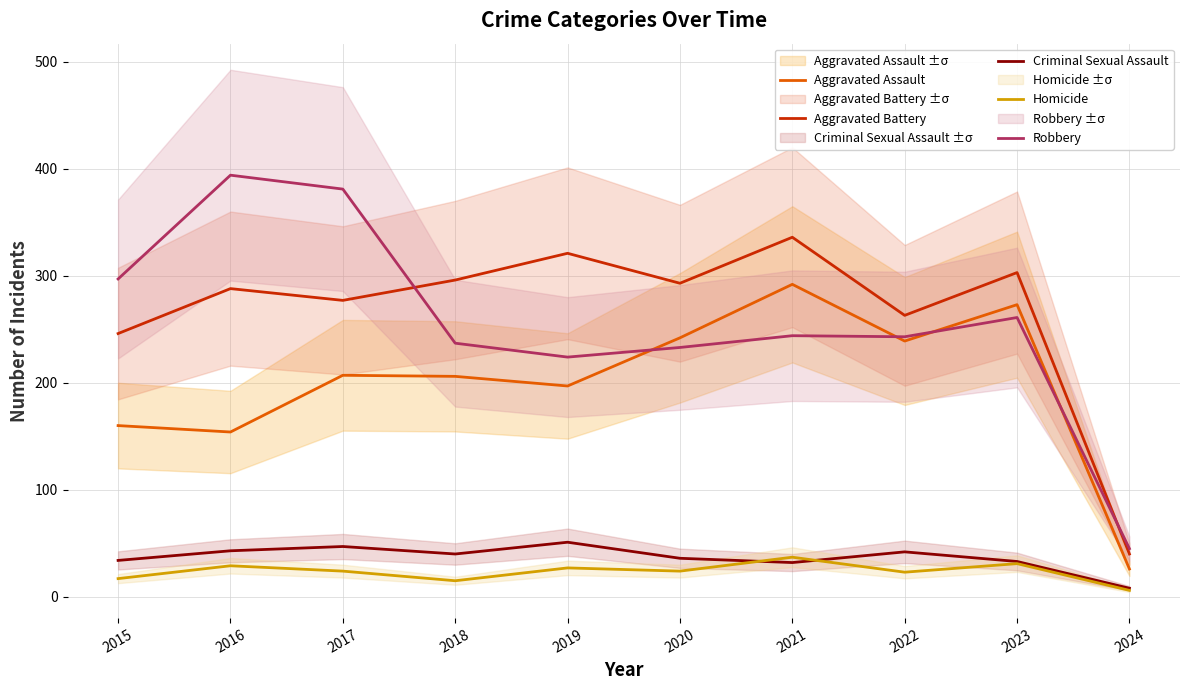

How many values in the Homicide series exceed 24?

4